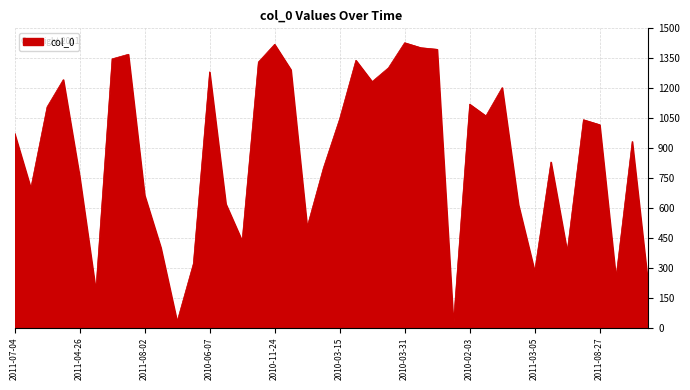

What is the difference between the maximum and minimum values?

1407